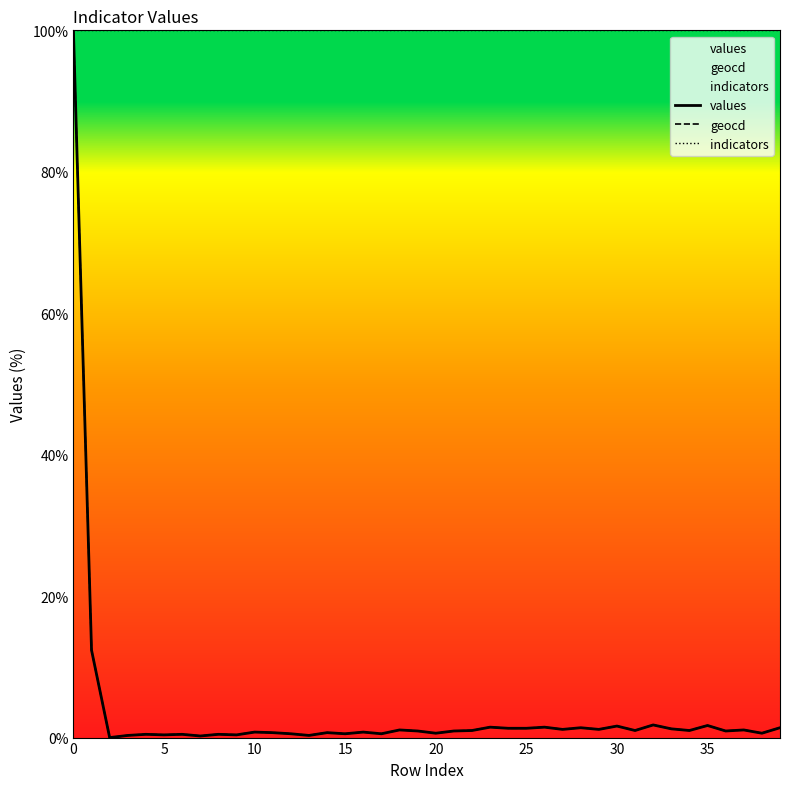

What is the total value across all series at 0?

300.0